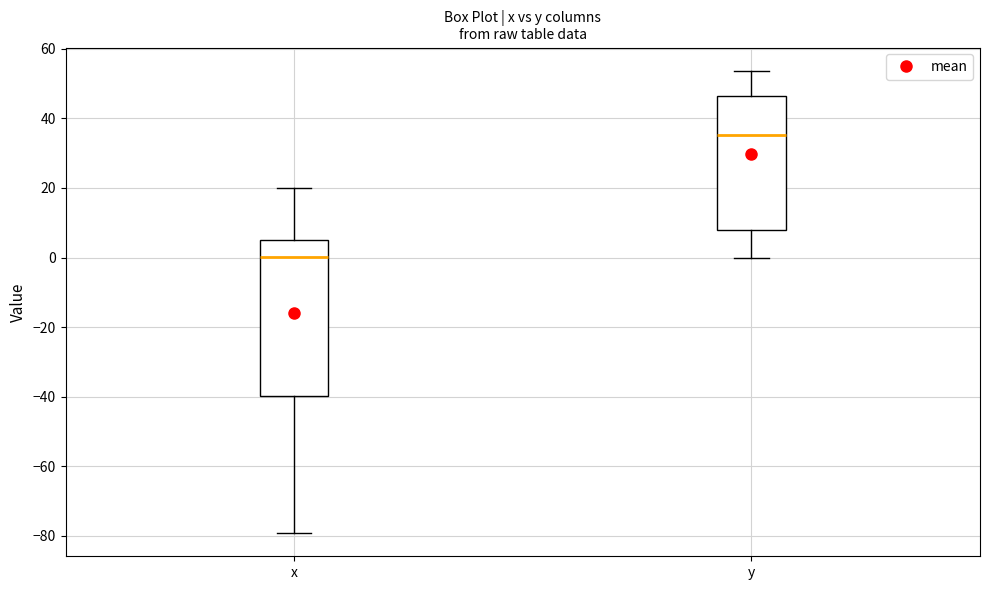

Which box is the tallest, from its lower edge to its upper edge?

x